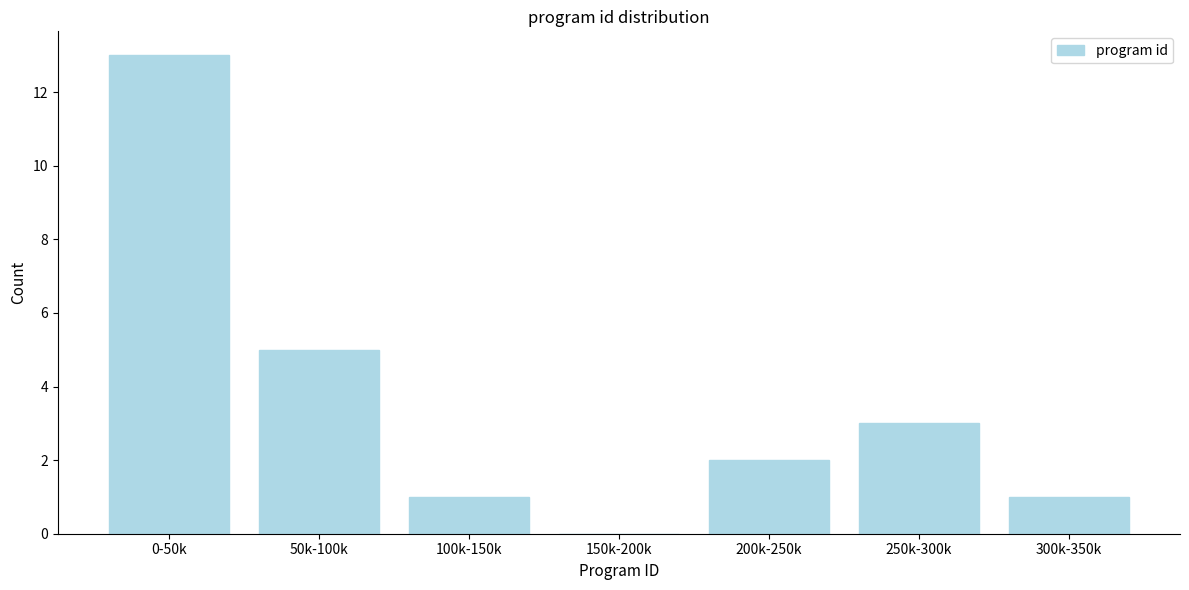

Reading left to right, what are all the values shown in this chart?

0-50k=13	50k-100k=5	100k-150k=1	150k-200k=0	200k-250k=2	250k-300k=3	300k-350k=1